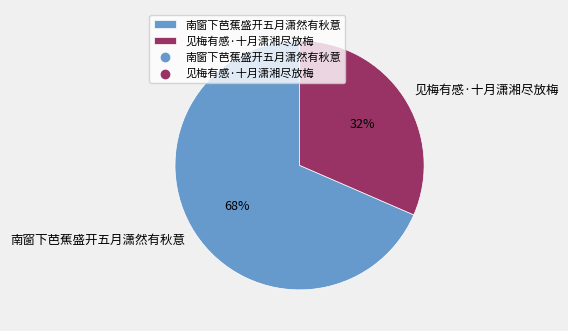

Is there a majority slice in this chart?

Yes